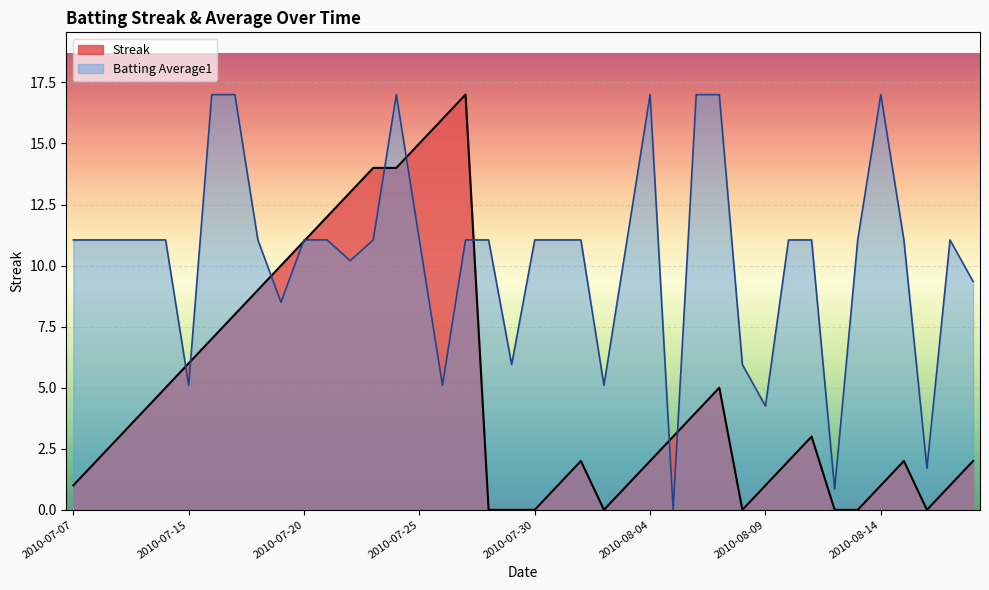

What is the approximate value of Streak at 2010-07-27?

17.0